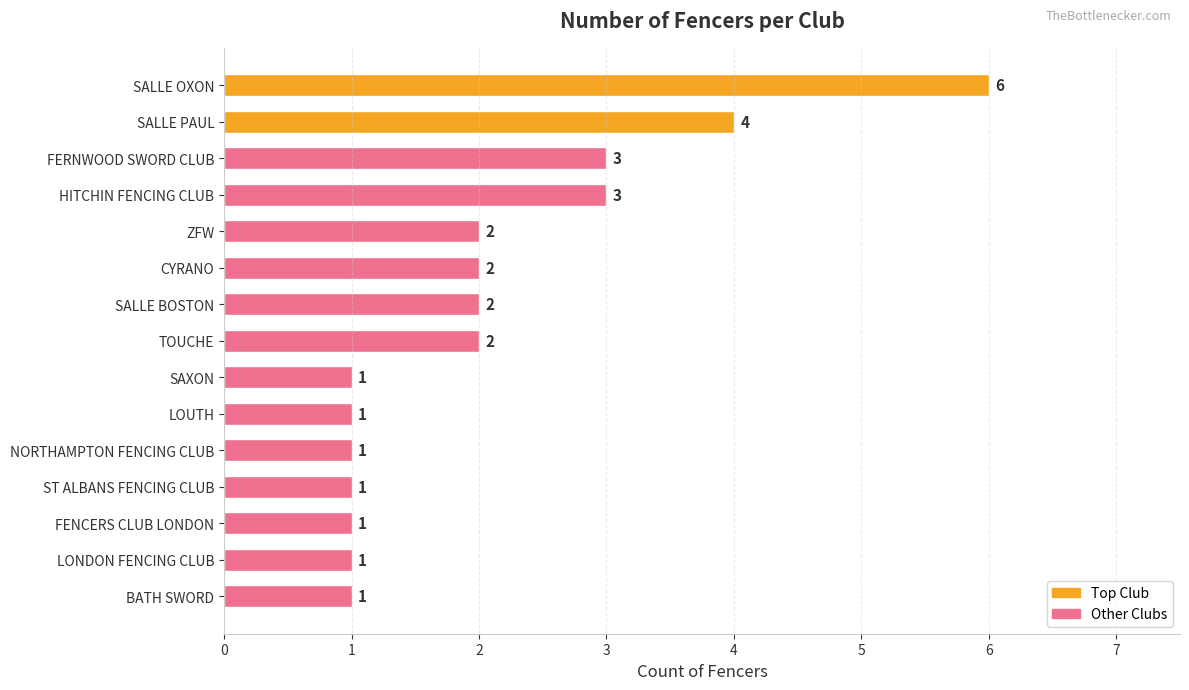

What is the sum of all values?

31